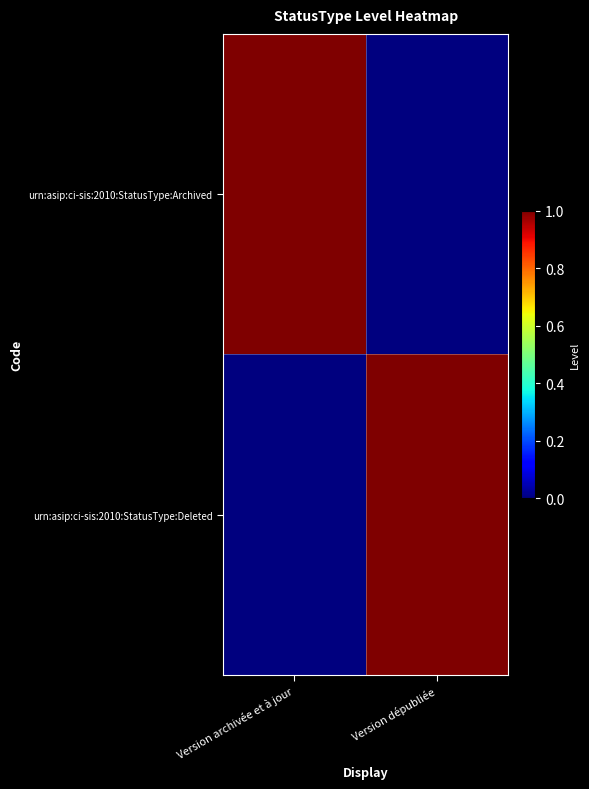

At how many categories does at least one series exceed 0?

2